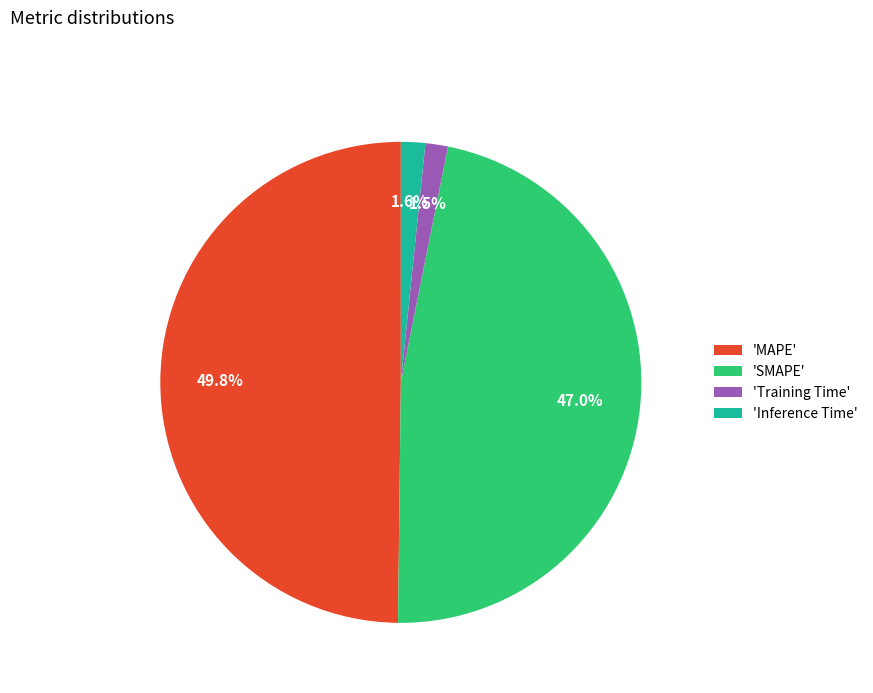

Is 'SMAPE' the majority of the pie?

No